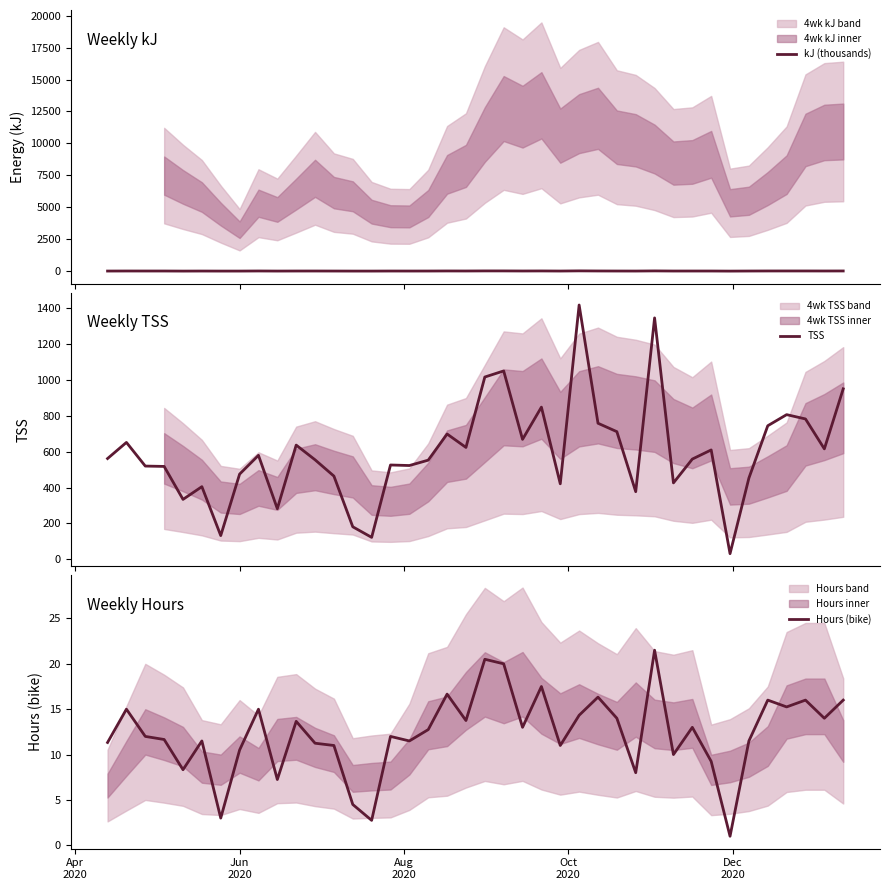

True or false: Hours (bike) and TSS intersect in this chart.

False